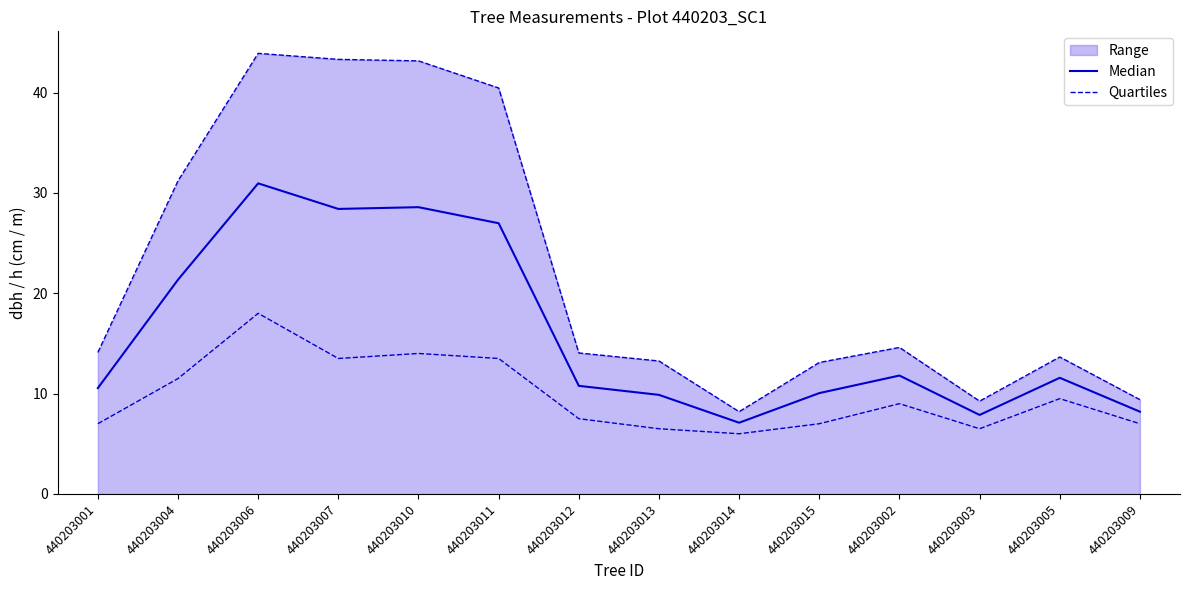

In Median, how many points are lower than both neighbors (excluding endpoints)?

3